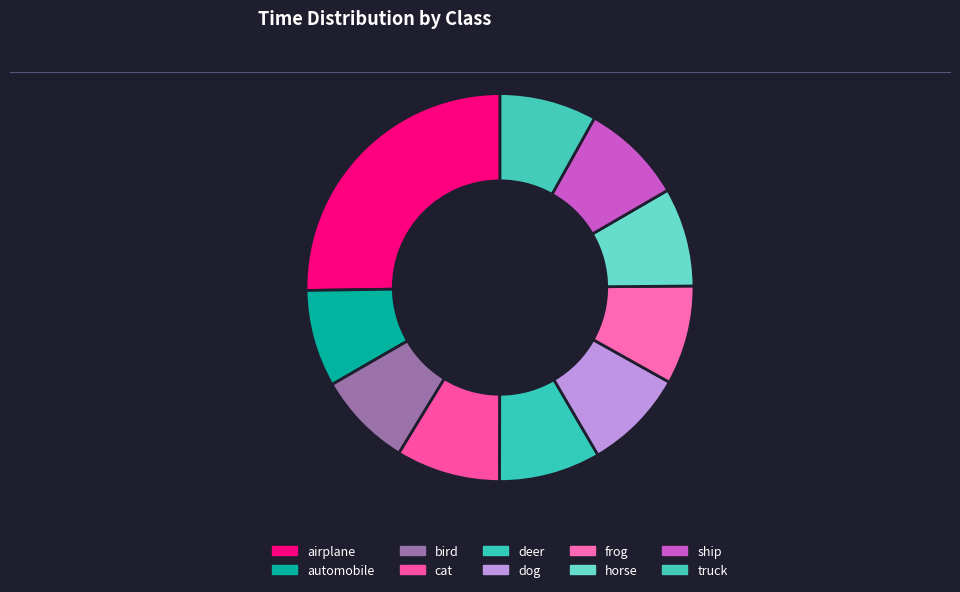

Between bird and horse, which is larger?

horse